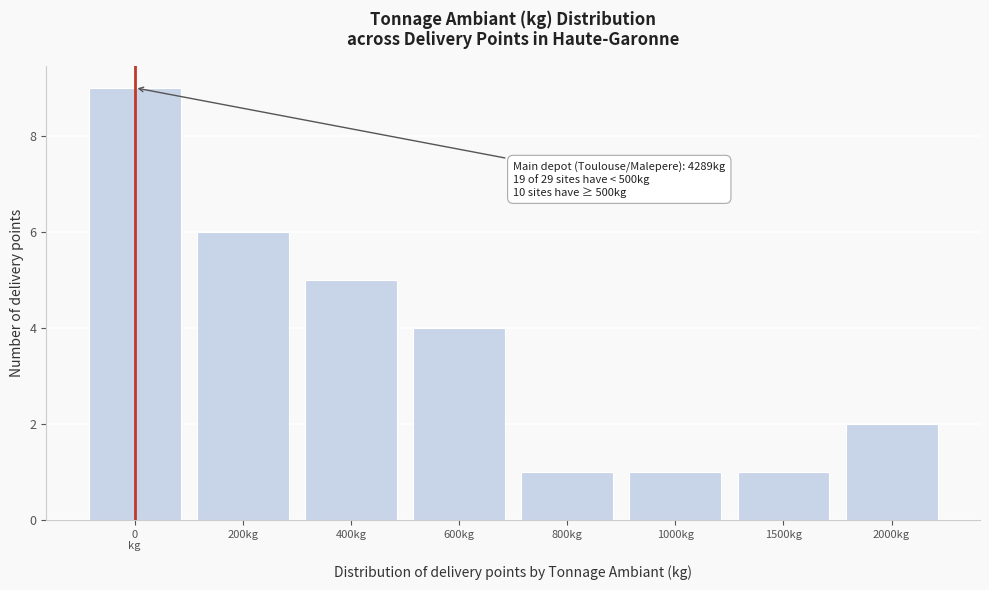

Reading right to left, transcribe all the data shown in this chart.

2	1	1	1	4	5	6	9